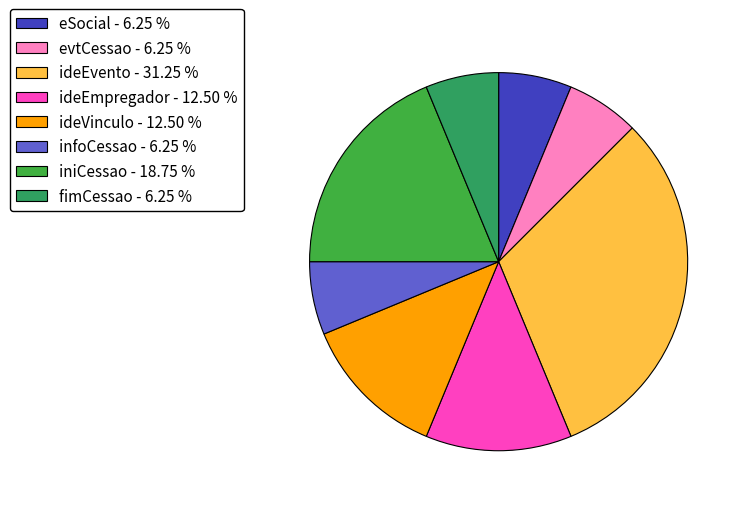

How much of the chart is everything except infoCessao?

93.8%